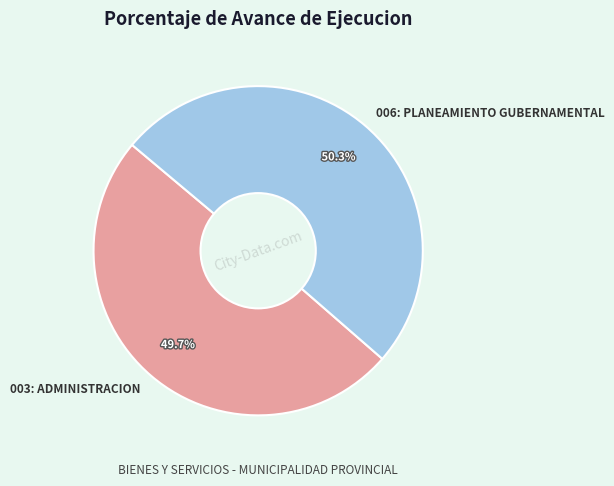

Which slice is the largest?

006: PLANEAMIENTO GUBERNAMENTAL